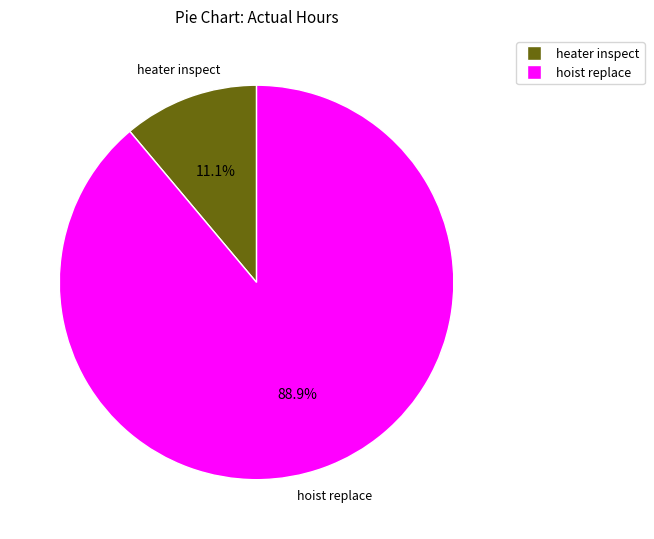

How many slices are in this pie chart?

2